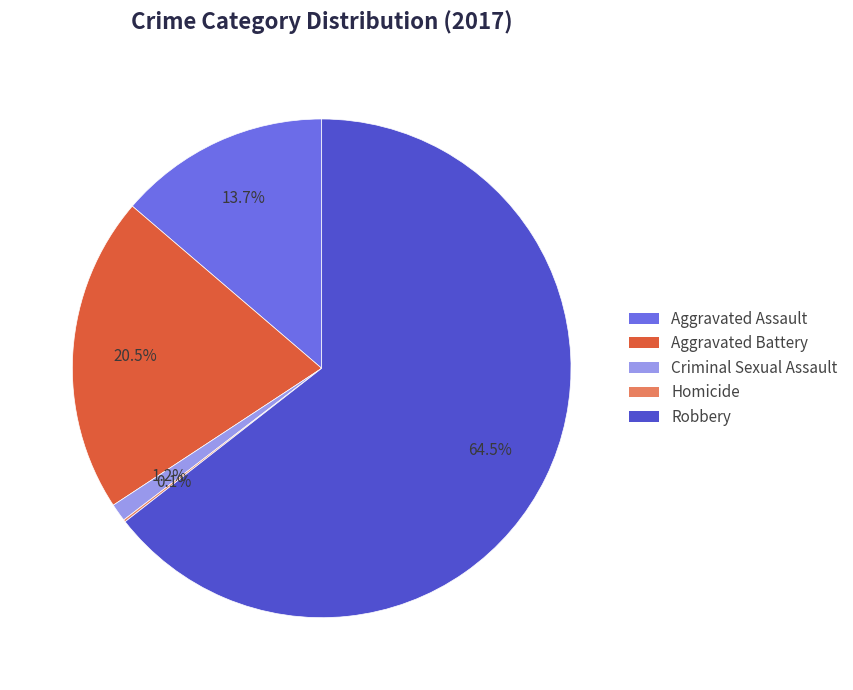

Which has a higher value, Aggravated Assault or Robbery?

Robbery